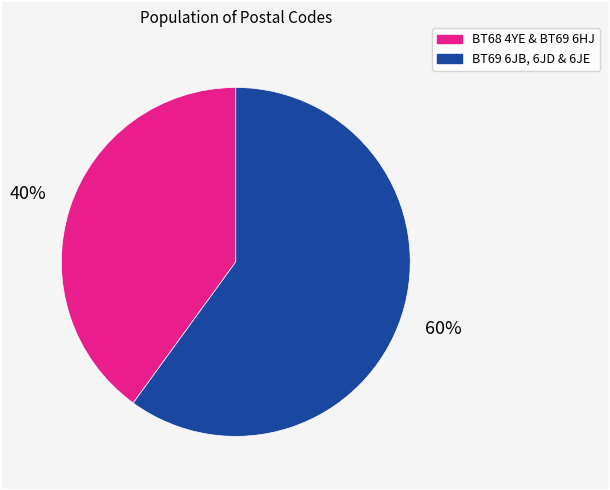

Is there any slice that represents more than half of the pie?

Yes